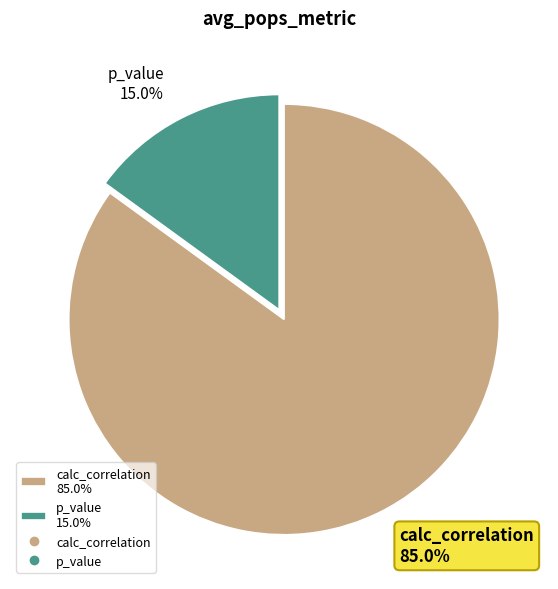

To the nearest percent, what portion does calc_correlation represent?

85%